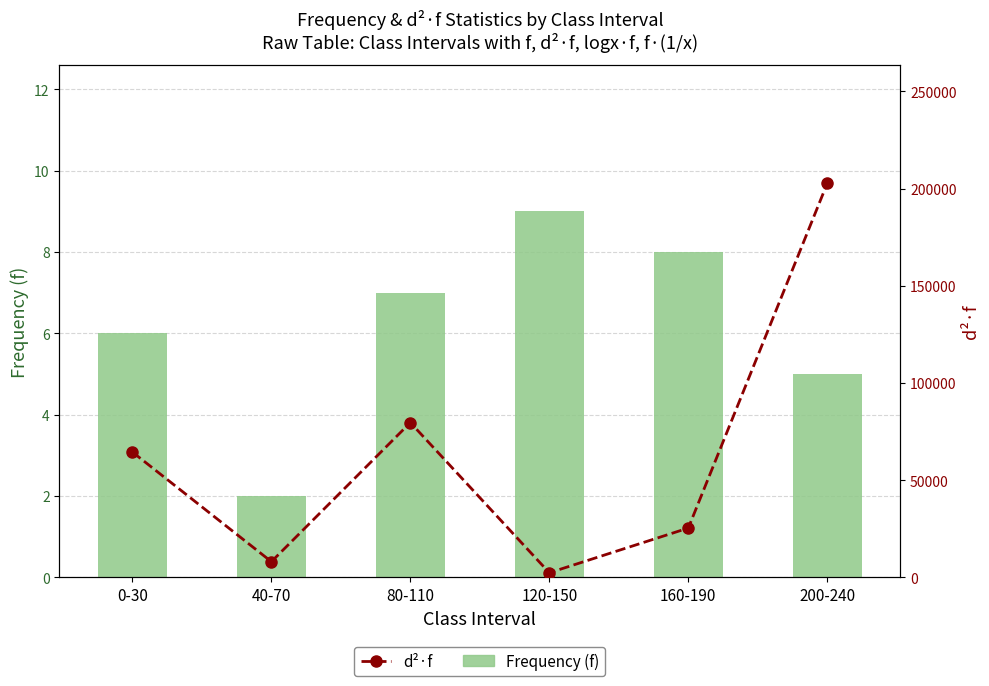

What is the difference between the maximum and second lowest values in the f (frequency) series?

4.0